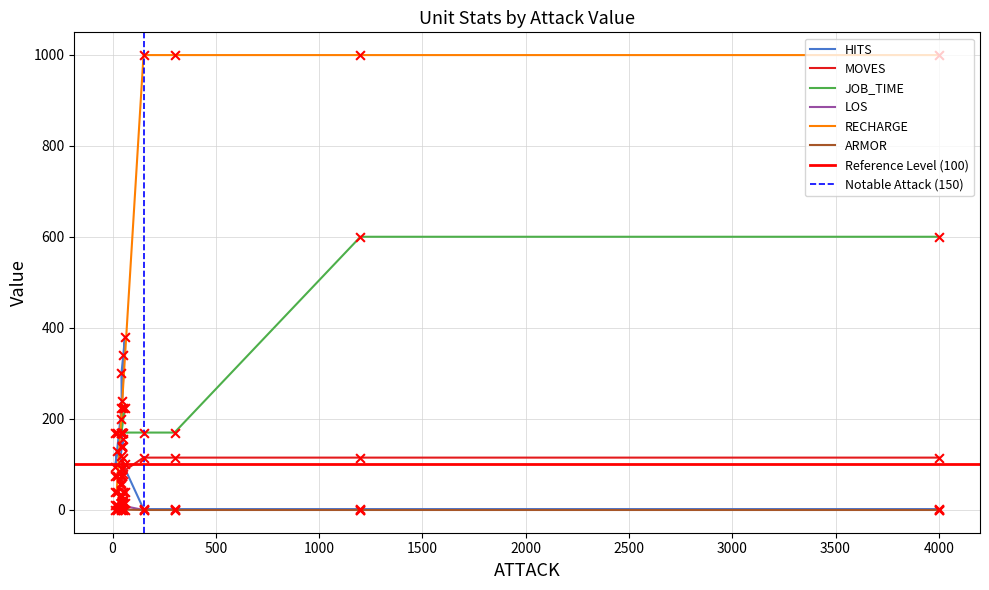

Which series reaches the minimum Y coordinate?

LOS